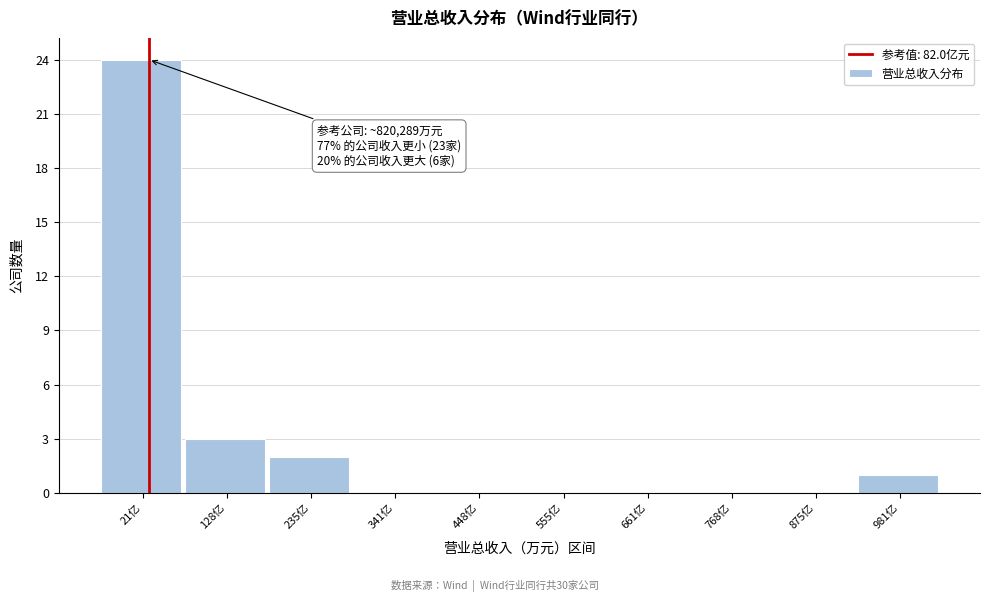

Reading left to right, what are all the values shown in this chart?

21亿=24	128亿=3	235亿=2	341亿=0	448亿=0	555亿=0	661亿=0	768亿=0	875亿=0	981亿=1